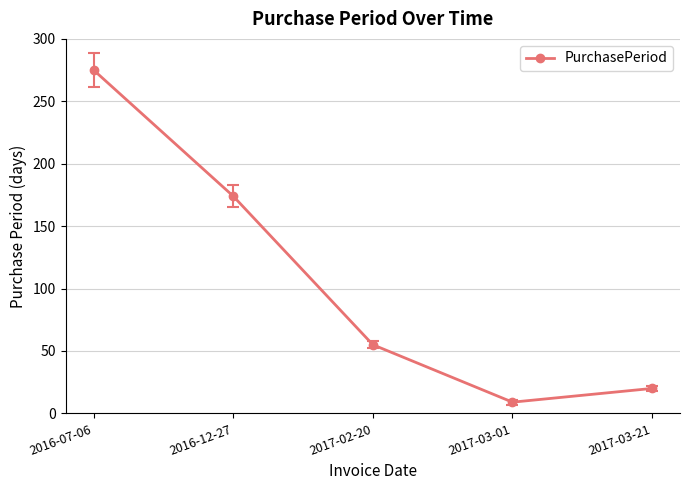

At which category does the chart reach its peak across all series?

2016-07-06